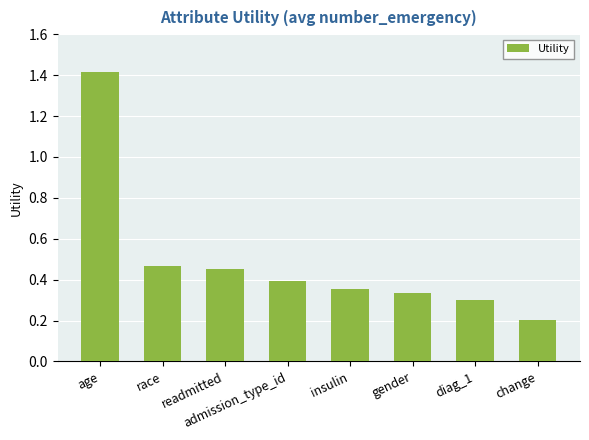

Where is the data nearest to the value 0?

change